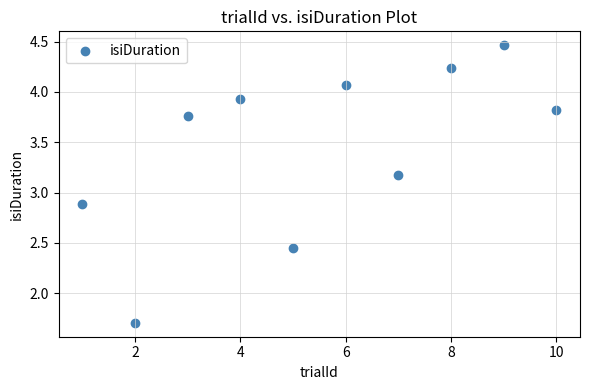

What is the range of X values (max minus min)?

9.0